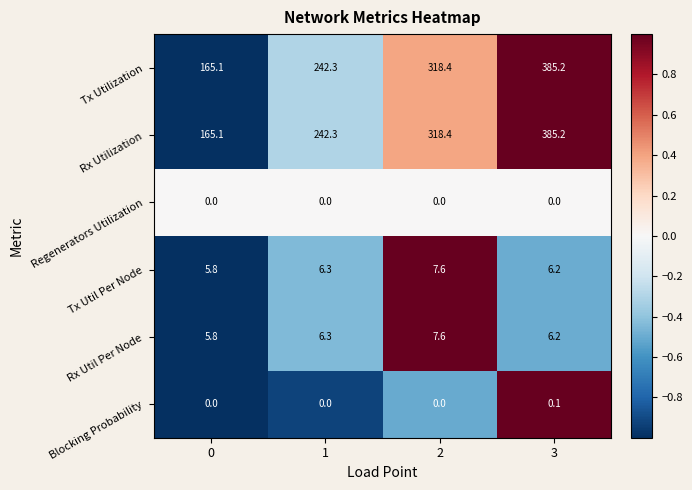

Reading right to left, list all the values displayed in this chart.

Tx Utilization: 3=385.2	2=318.4	1=242.3	0=165.1
Rx Utilization: 3=385.2	2=318.4	1=242.3	0=165.1
Regenerators Utilization: 3=0.0	2=0.0	1=0.0	0=0.0
Tx Util Per Node: 3=6.2	2=7.6	1=6.3	0=5.8
Rx Util Per Node: 3=6.2	2=7.6	1=6.3	0=5.8
Blocking Probability: 3=0.1	2=0.0	1=0.0	0=0.0